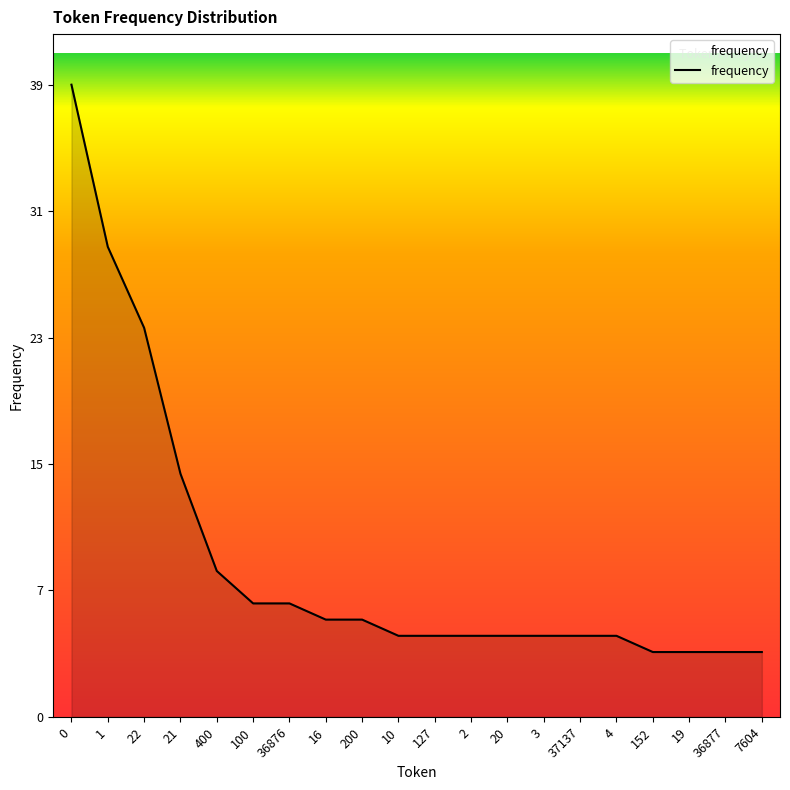

The chart shows a value of 6 at 200. True or false?

True